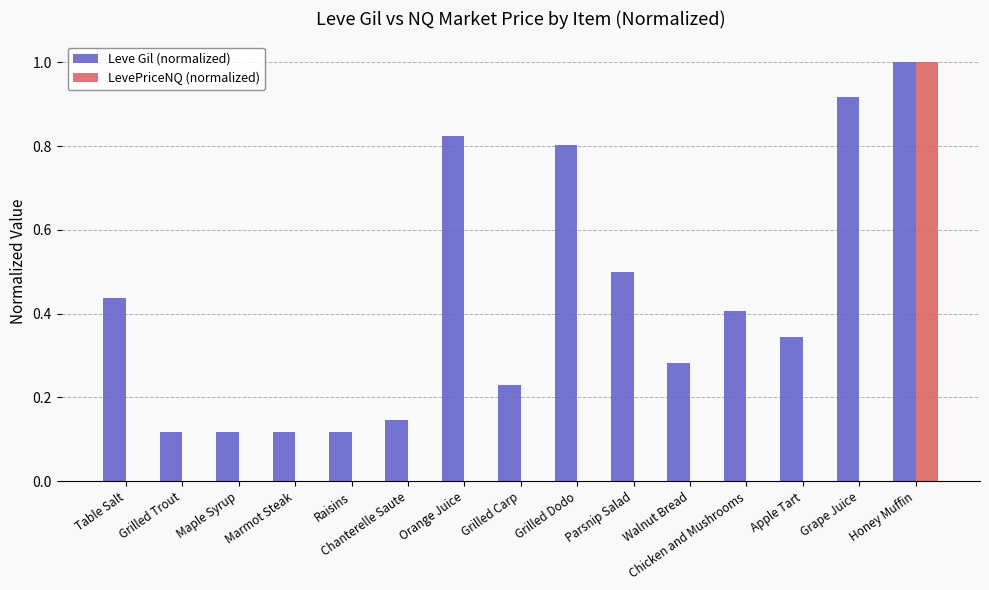

Does the chart contain stacked bars?

No